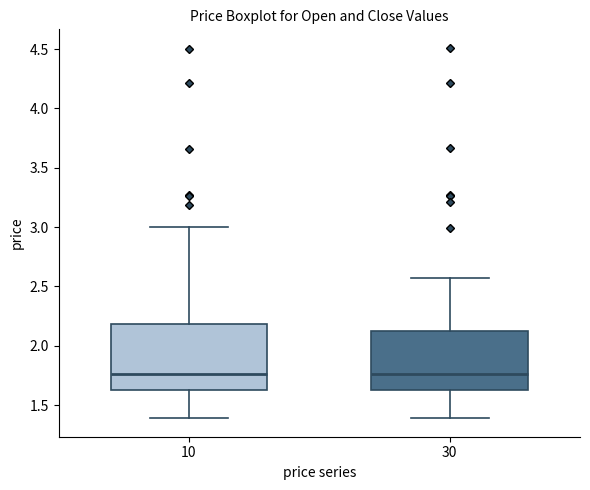

Reading left to right, read every box against the y-axis: the position of its median line, the range the box covers, and the ends of its whiskers. The values are not printed on the chart, so give them approximately, as read against the axis.

10: median 1.75, box 1.65 to 2.20, whiskers 1.40 to 3.00
30: median 1.75, box 1.65 to 2.10, whiskers 1.40 to 2.55